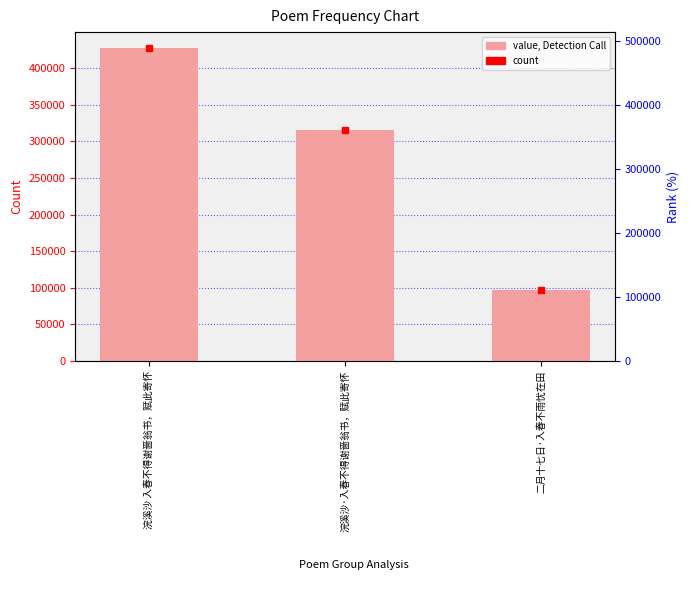

The value at 浣溪沙·入春不得谢啬翁书，赋此寄怀 is 146657. True or false?

False